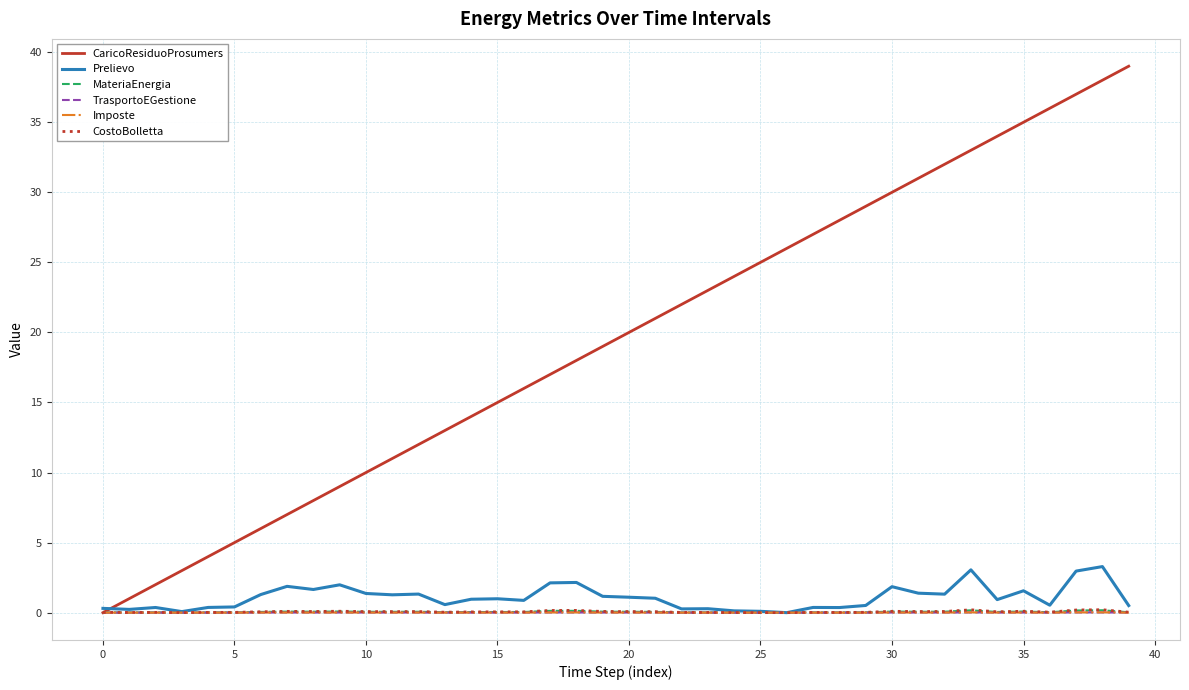

Does the chart have visible grid lines?

Yes